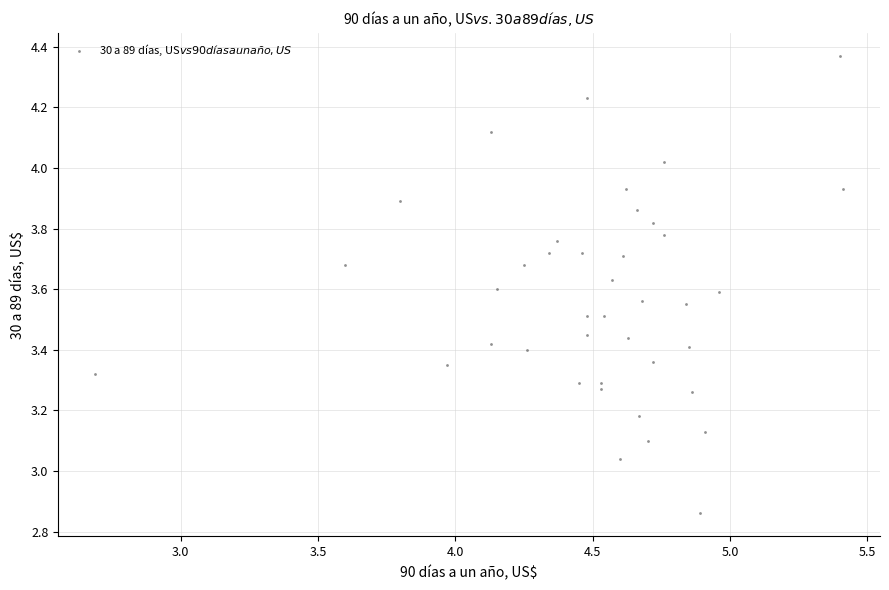

What is the range of X values (max minus min)?

2.7